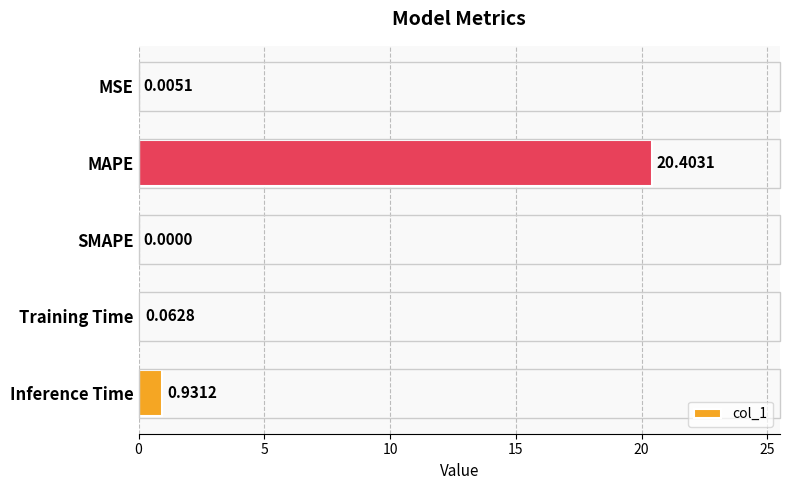

Which label corresponds to the largest value in the chart?

MAPE